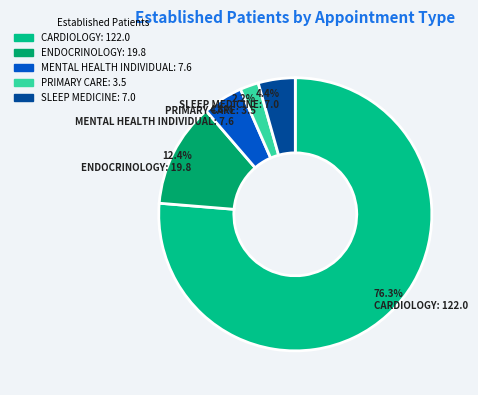

Is it true that ENDOCRINOLOGY is 12% of the pie?

True